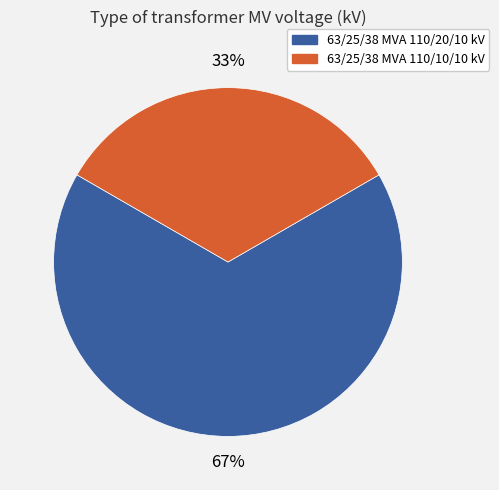

True or false: 63/25/38 MVA 110/20/10 kV accounts for 80% of the total.

False